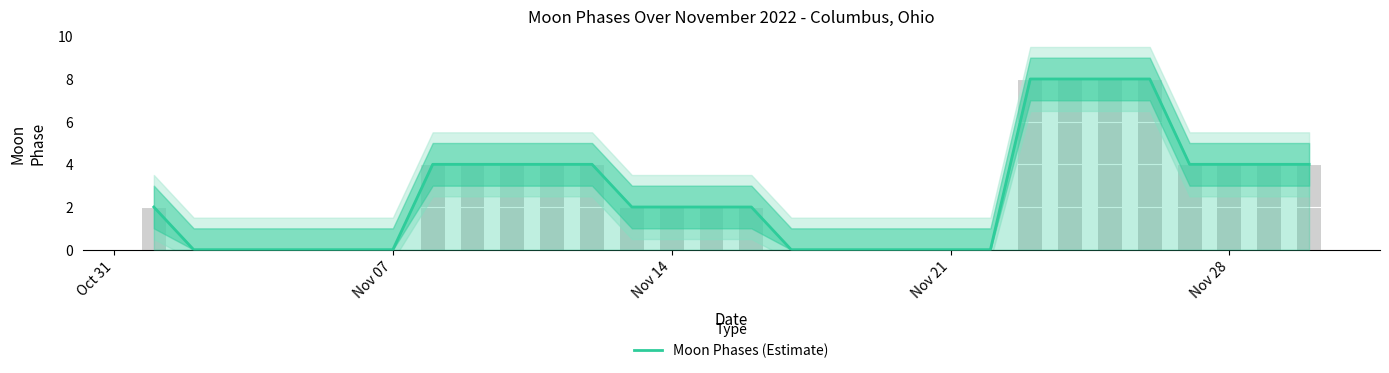

Reading left to right, extract all data points from this chart.

2	0	0	0	0	0	0	4	4	4	4	4	2	2	2	2	0	0	0	0	0	0	8	8	8	8	4	4	4	4